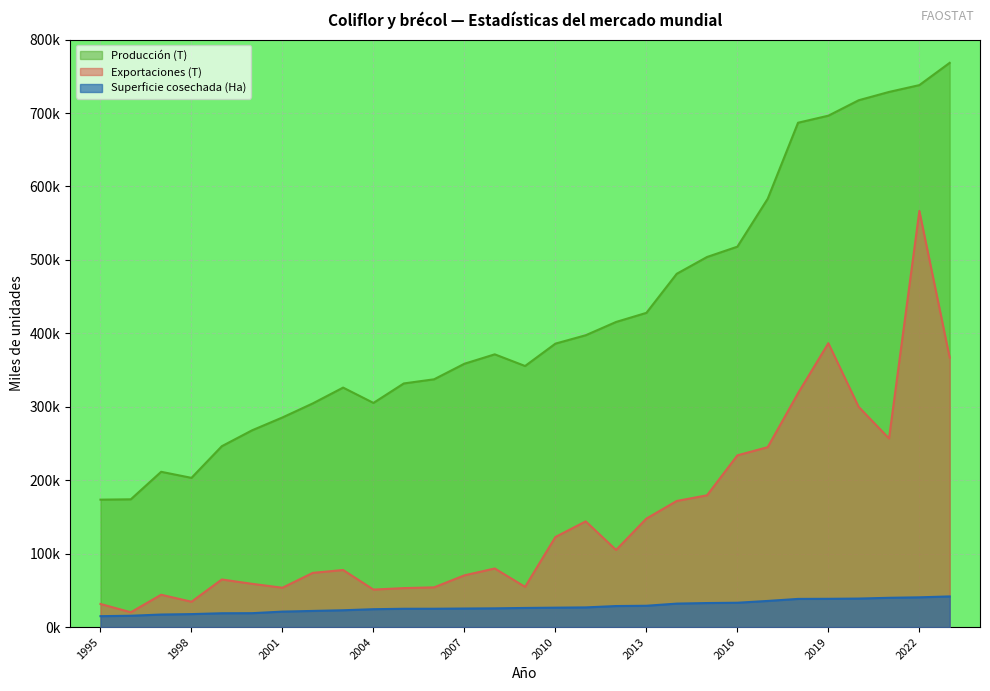

What is the sum of all Superficie cosechada (Ha) values?

801.4